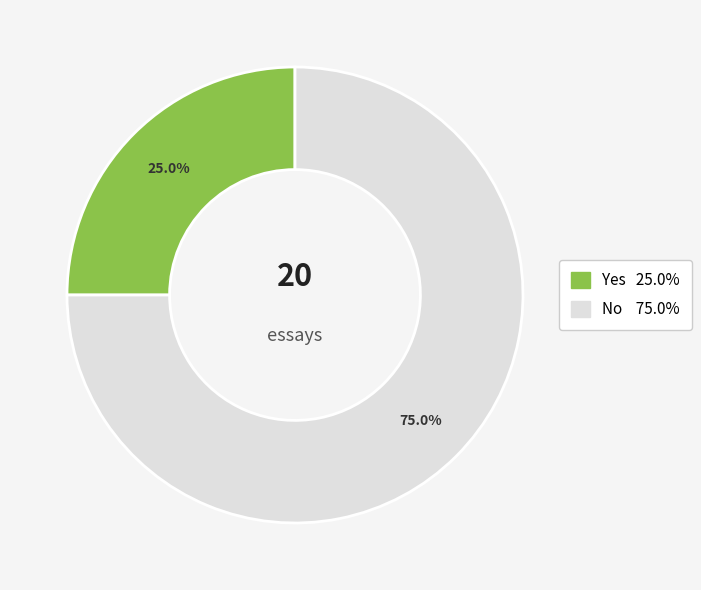

True or false: No accounts for 75% of the total.

True